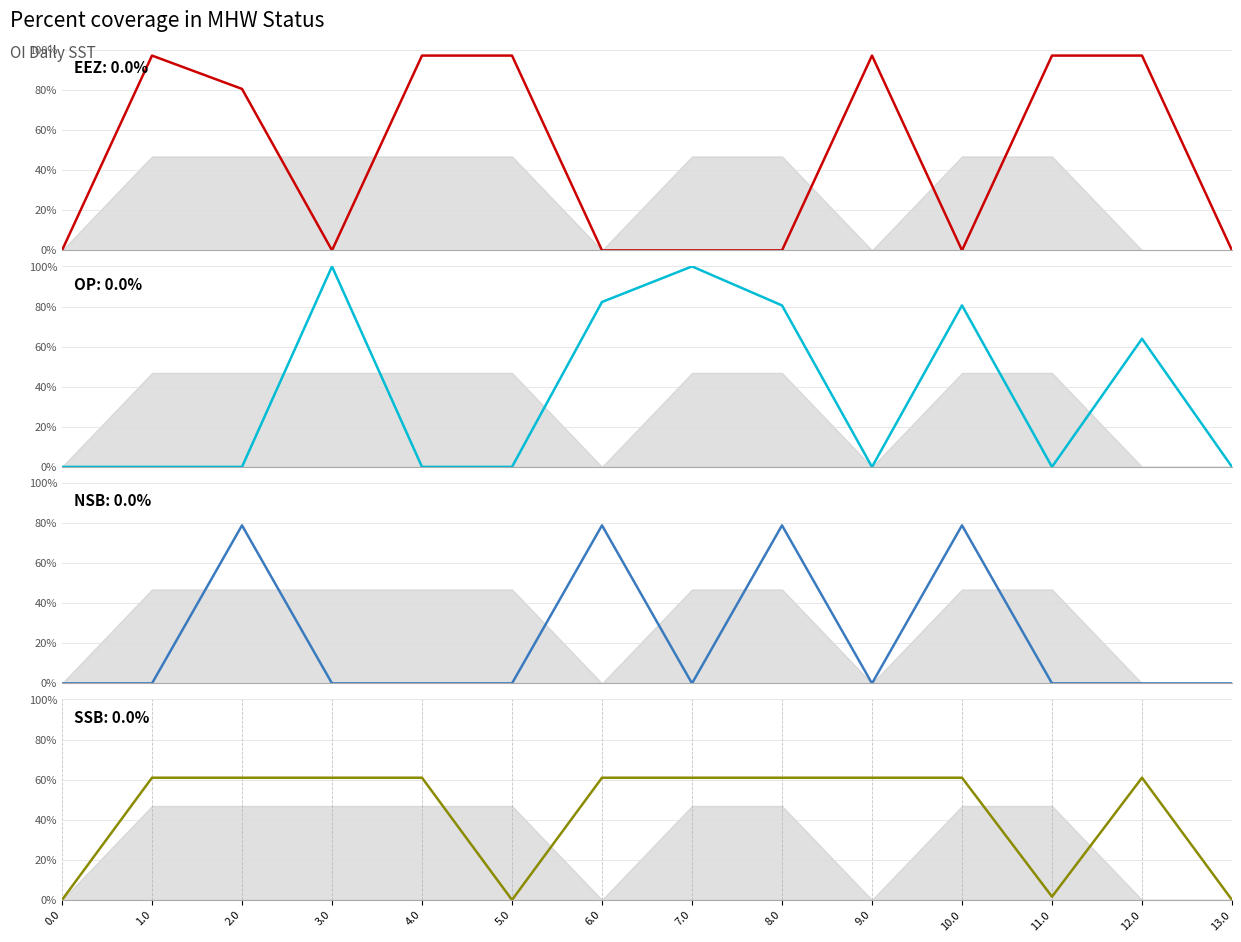

At which category does the chart reach its peak across all series?

3.0